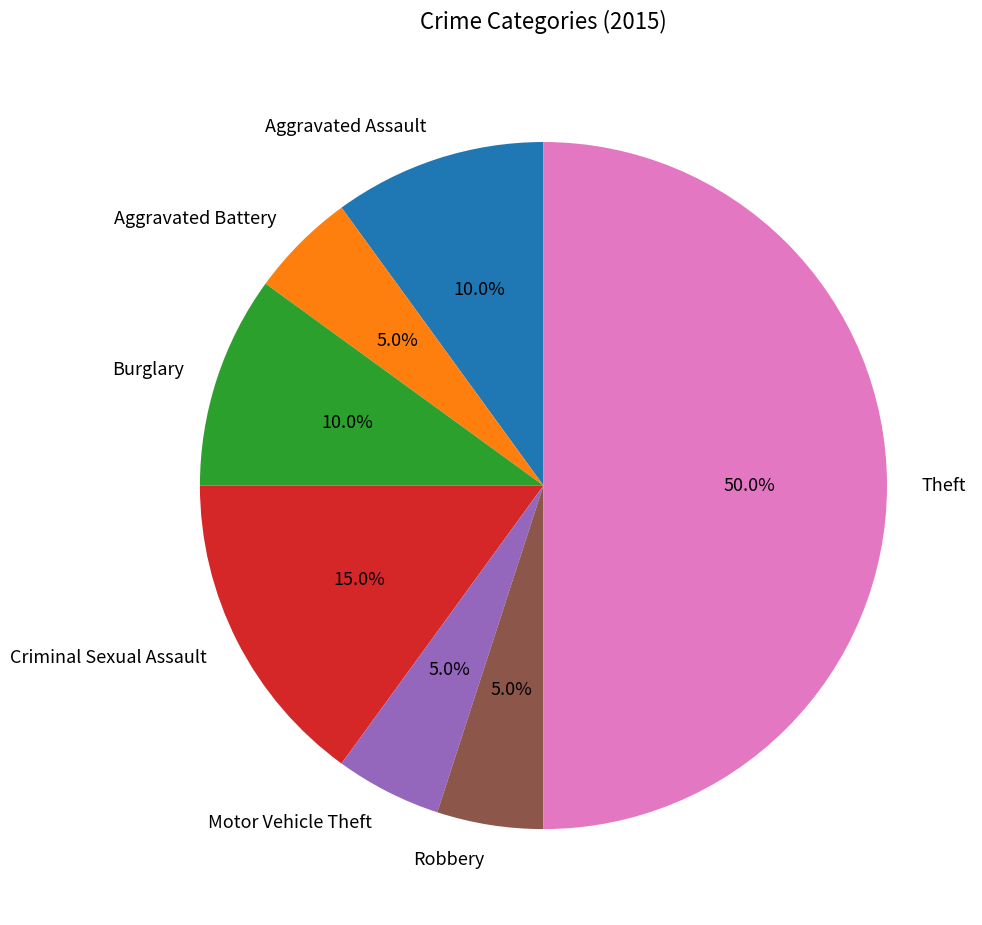

How many slices are in this pie chart?

7